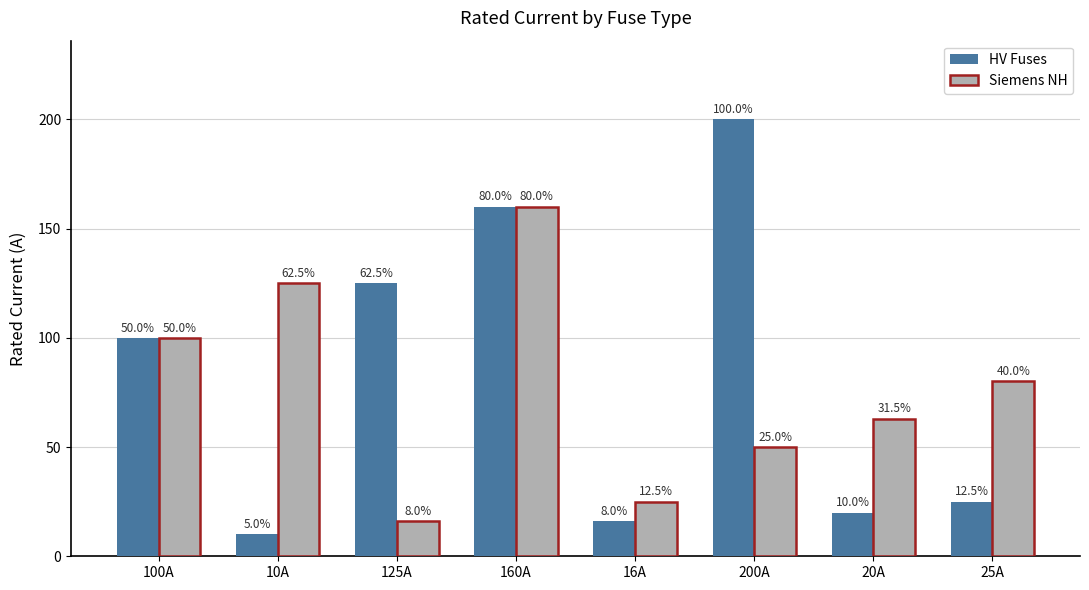

Reading left to right, transcribe all the data shown in this chart.

HV Fuses: 100A=100	10A=10	125A=125	160A=160	16A=16	200A=200	20A=20	25A=25
Siemens NH: 100A=100	10A=125	125A=16	160A=160	16A=25	200A=50	20A=63	25A=80